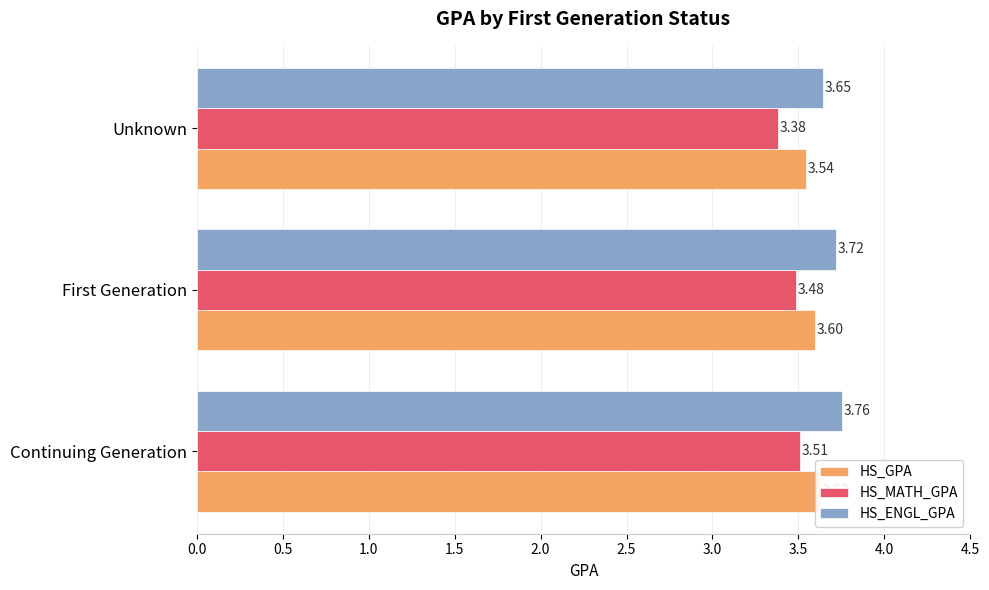

Rank the series at Unknown from lowest to highest value.

HS_MATH_GPA, HS_GPA, HS_ENGL_GPA